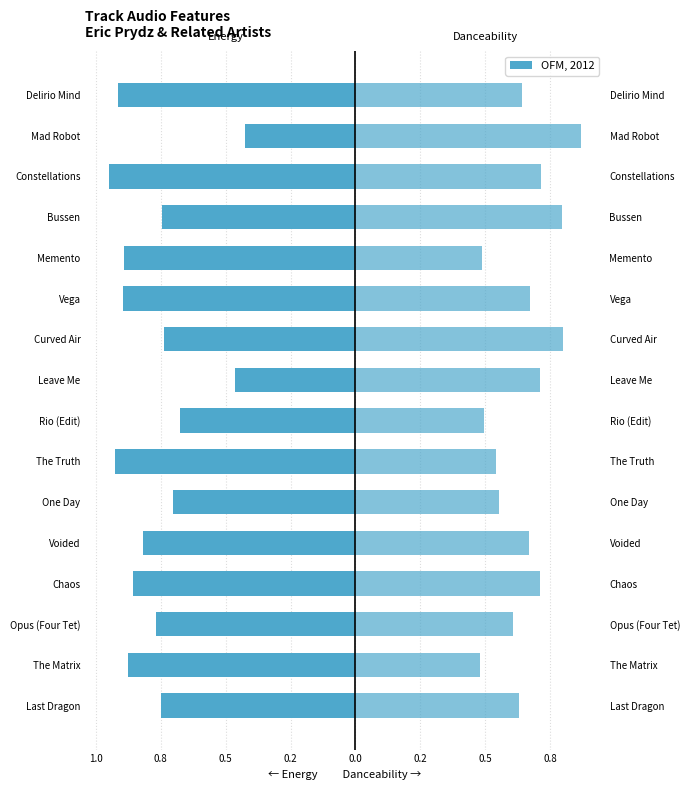

The energy series shows -0.3 at The Truth. True or false?

False